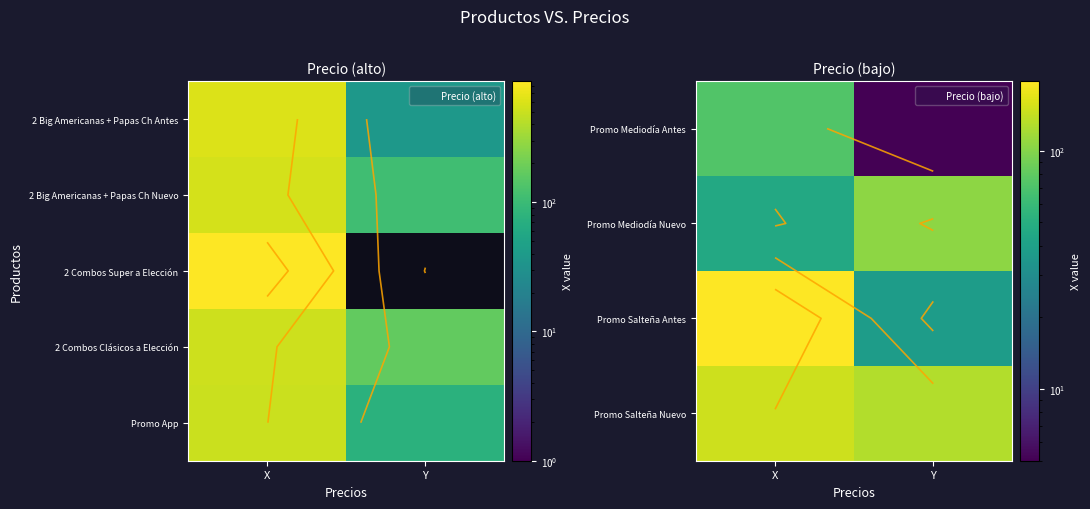

True or false: Promo Salteña Antes has a value of 196 at X.

True